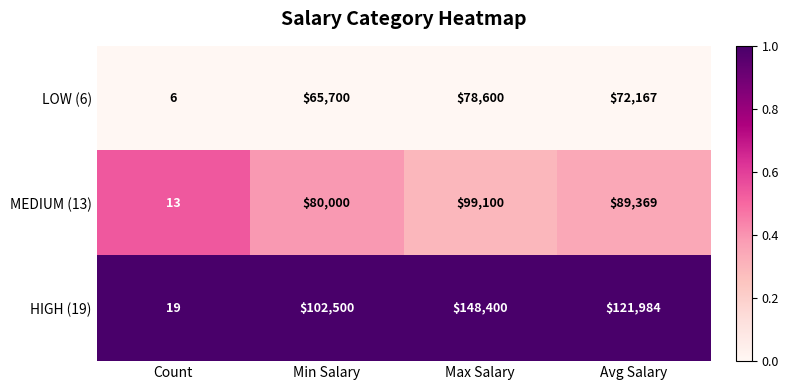

Reading right to left, transcribe all the data shown in this chart.

LOW (6): 72167	78600	65700	6
MEDIUM (13): 89369	99100	80000	13
HIGH (19): 121984	148400	102500	19